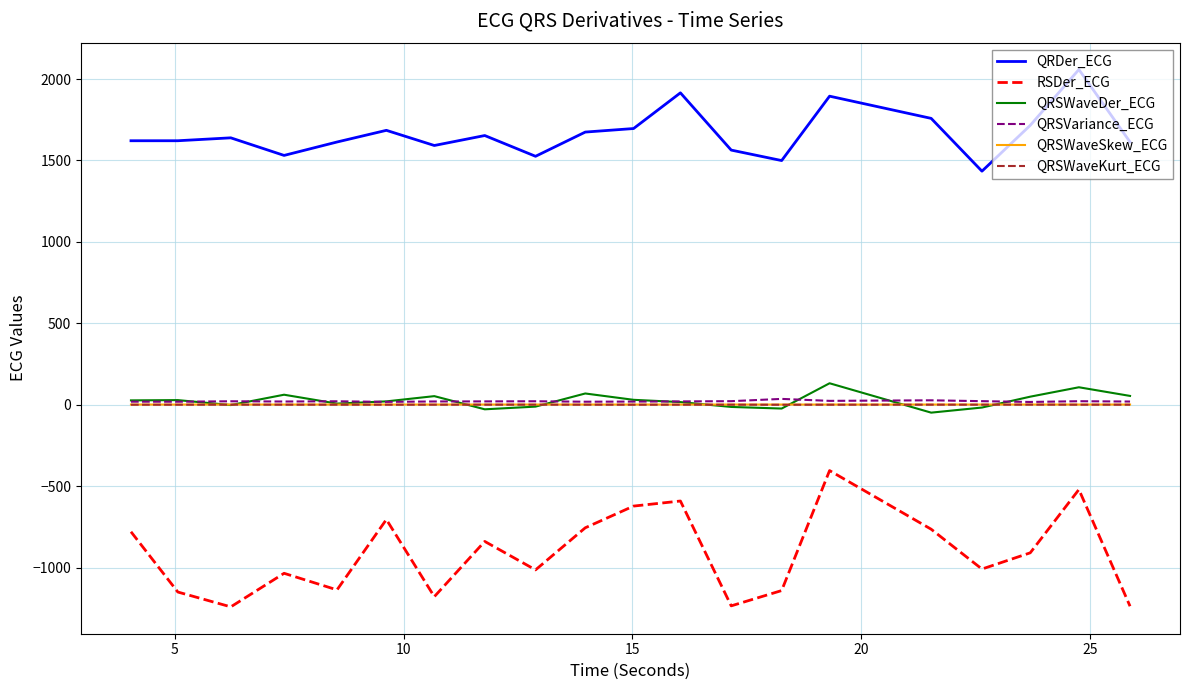

At how many categories does at least one series exceed 397?

20